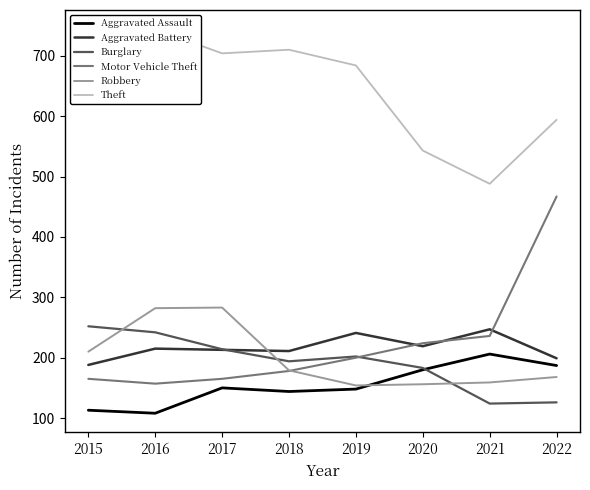

Is it true that Burglary equals 242 at 2016?

True